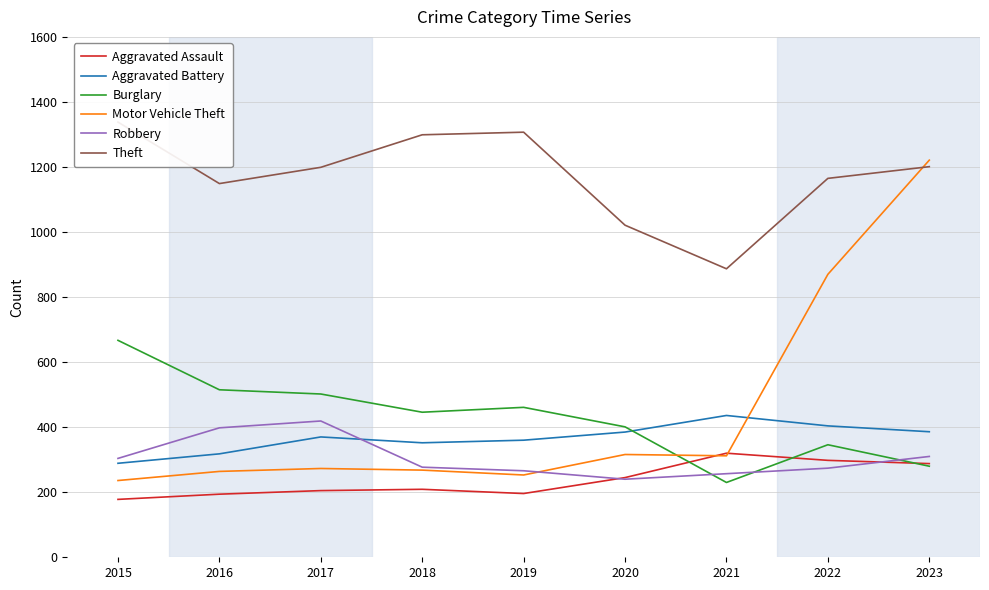

Reading left to right, what are all the values shown in this chart?

Aggravated Assault: 178	194	205	209	196	245	320	298	288
Aggravated Battery: 289	318	370	352	360	385	436	404	386
Burglary: 667	515	502	446	461	401	230	346	280
Motor Vehicle Theft: 236	264	273	268	253	316	312	870	1221
Robbery: 304	398	419	277	266	240	257	274	310
Theft: 1338	1149	1199	1299	1307	1021	887	1165	1201